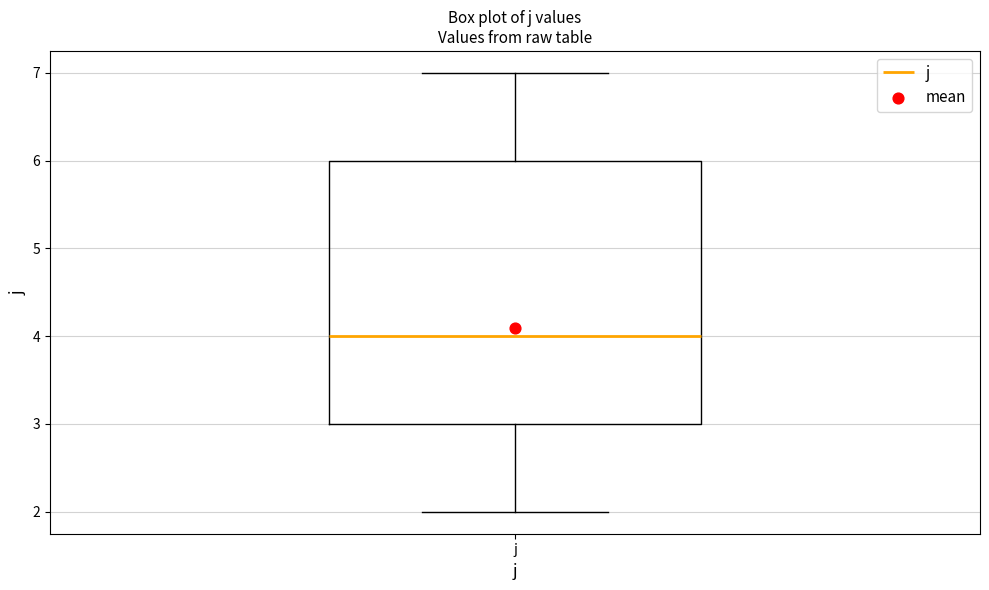

Where is the lower edge of the box for j on the y-axis? The values are not printed on the chart, so give them approximately, as read against the axis.

3